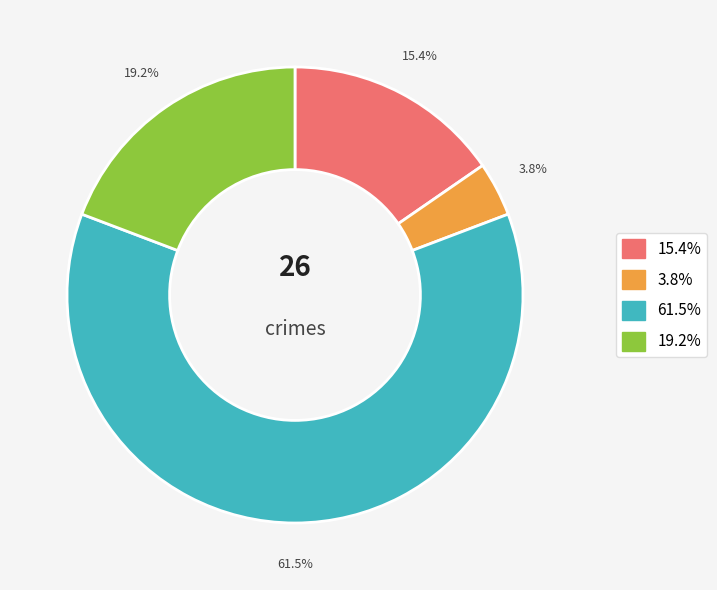

Is there a majority slice in this chart?

Yes